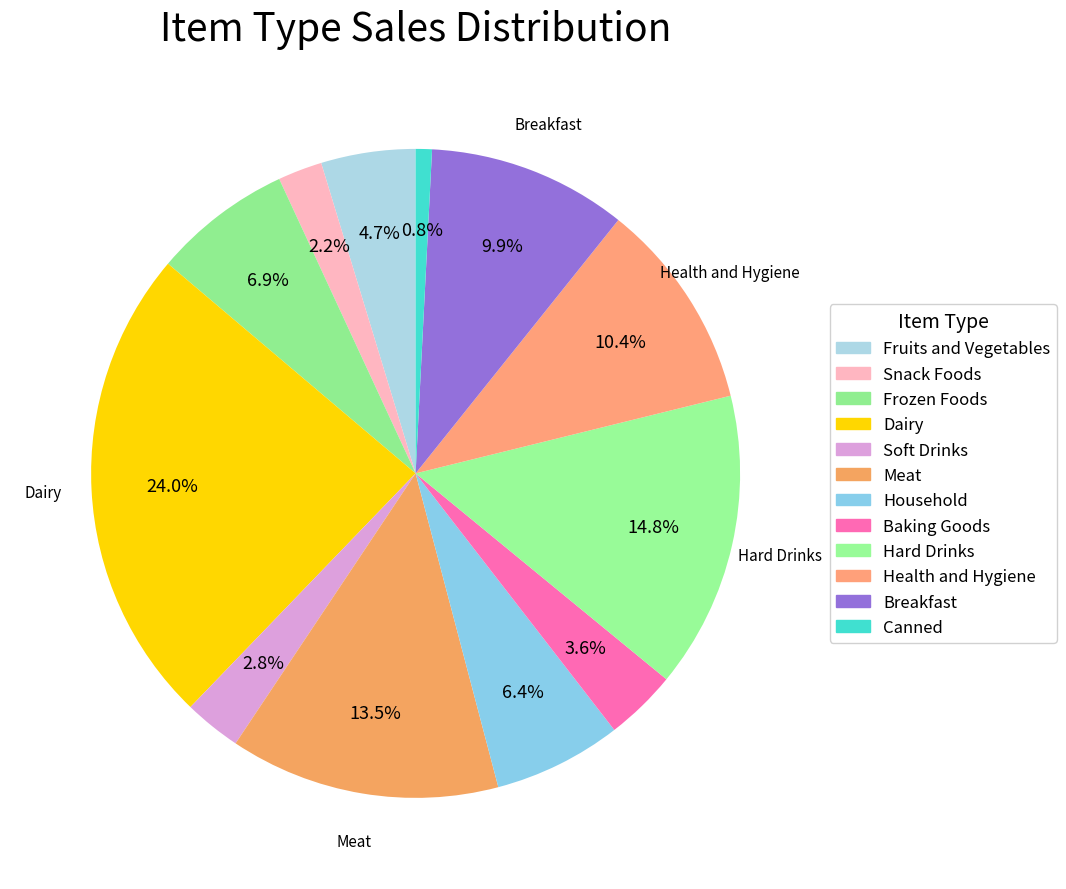

What is the total percentage of Household and Baking Goods?

10.0%